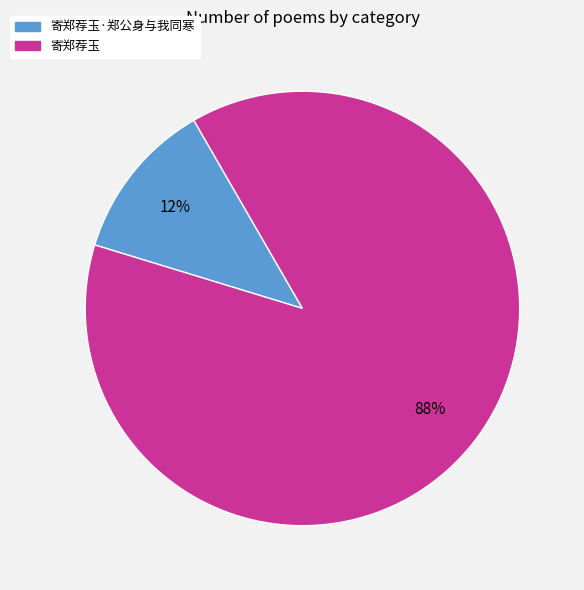

Between 寄郑荐玉·郑公身与我同寒 and 寄郑荐玉, which is larger?

寄郑荐玉